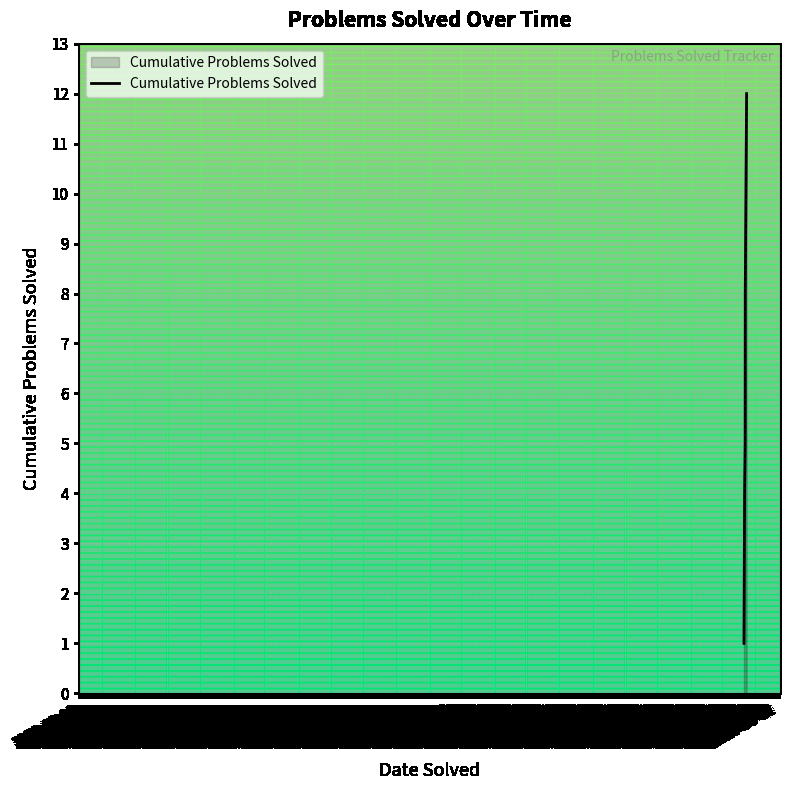

What is the maximum value shown in the chart?

12